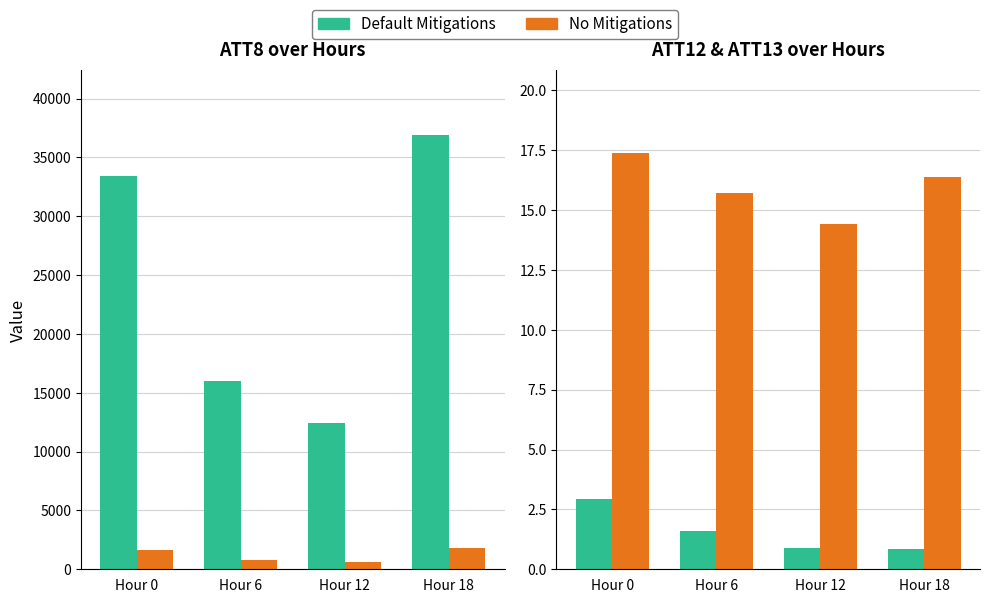

Which series has the largest total across all categories?

No Mitigations